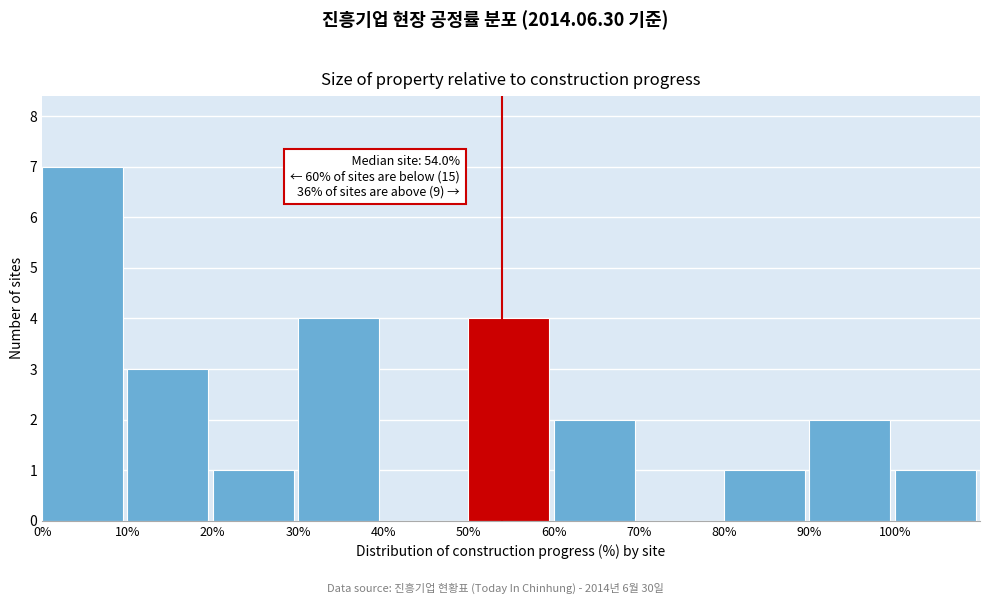

Which range on the x-axis has the tallest bar?

0 to 10